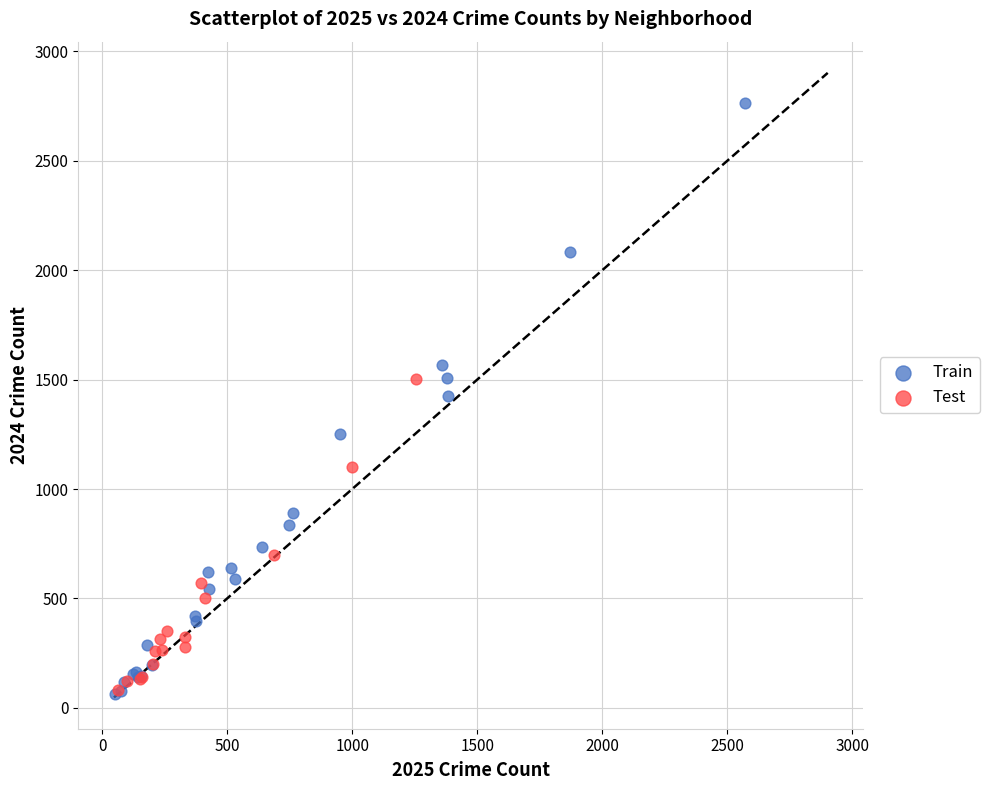

Which series has the largest Y range (max minus min)?

Train